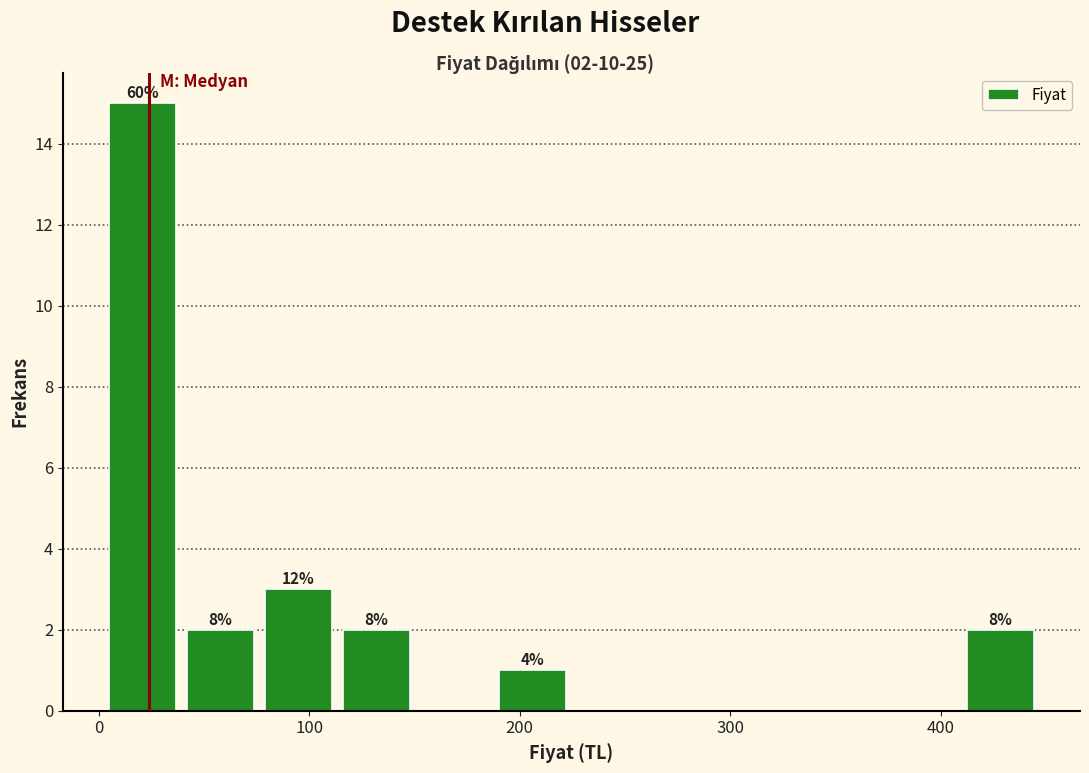

Around what value on the x-axis is the tallest bar? Give the approximate position of its centre, as read against the axis.

20